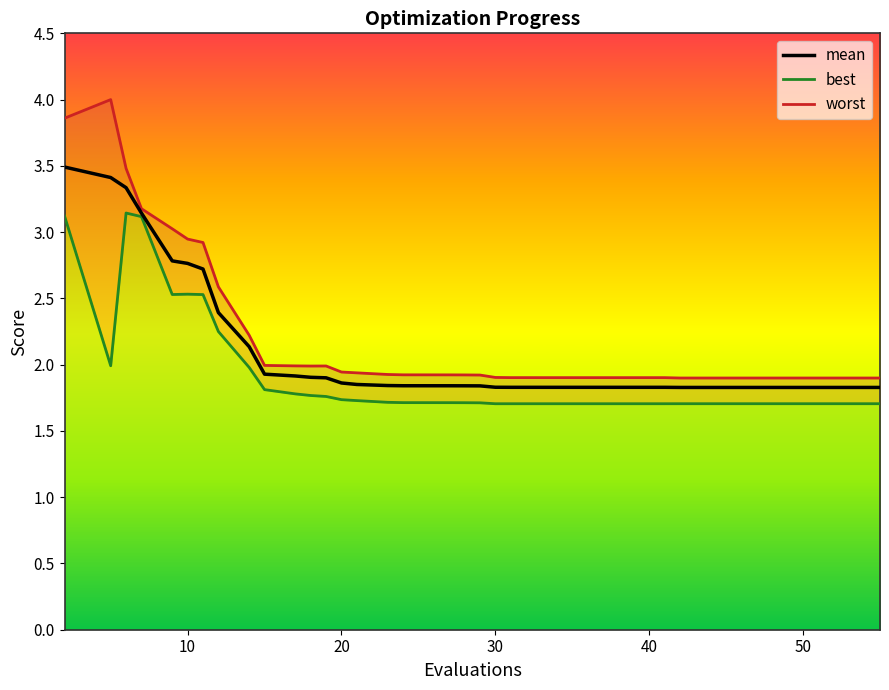

List the series in order of their peak value, highest first.

worst_line, mean, best_line